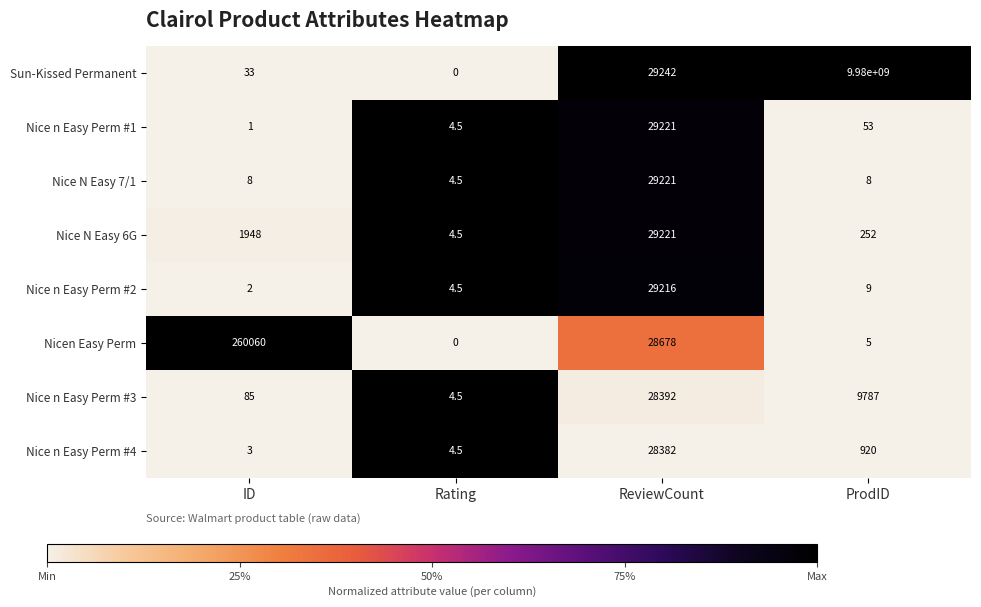

At which category is the sum across all series the highest?

ProdID